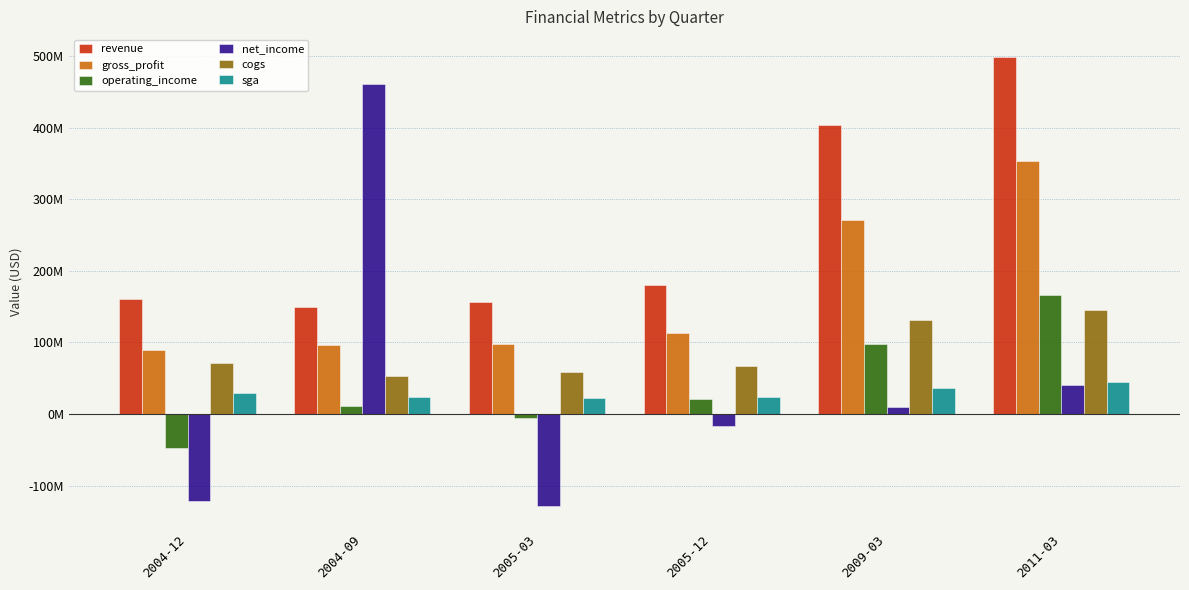

What is the average value of the net_income series?

40707500